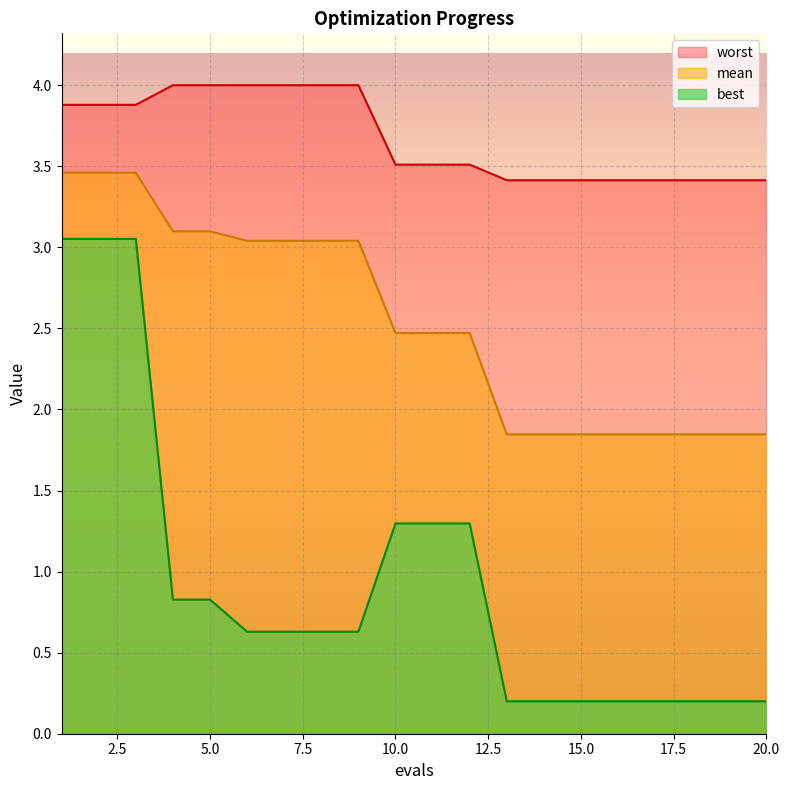

What is the sum of the best values at 12 and 17?

1.5